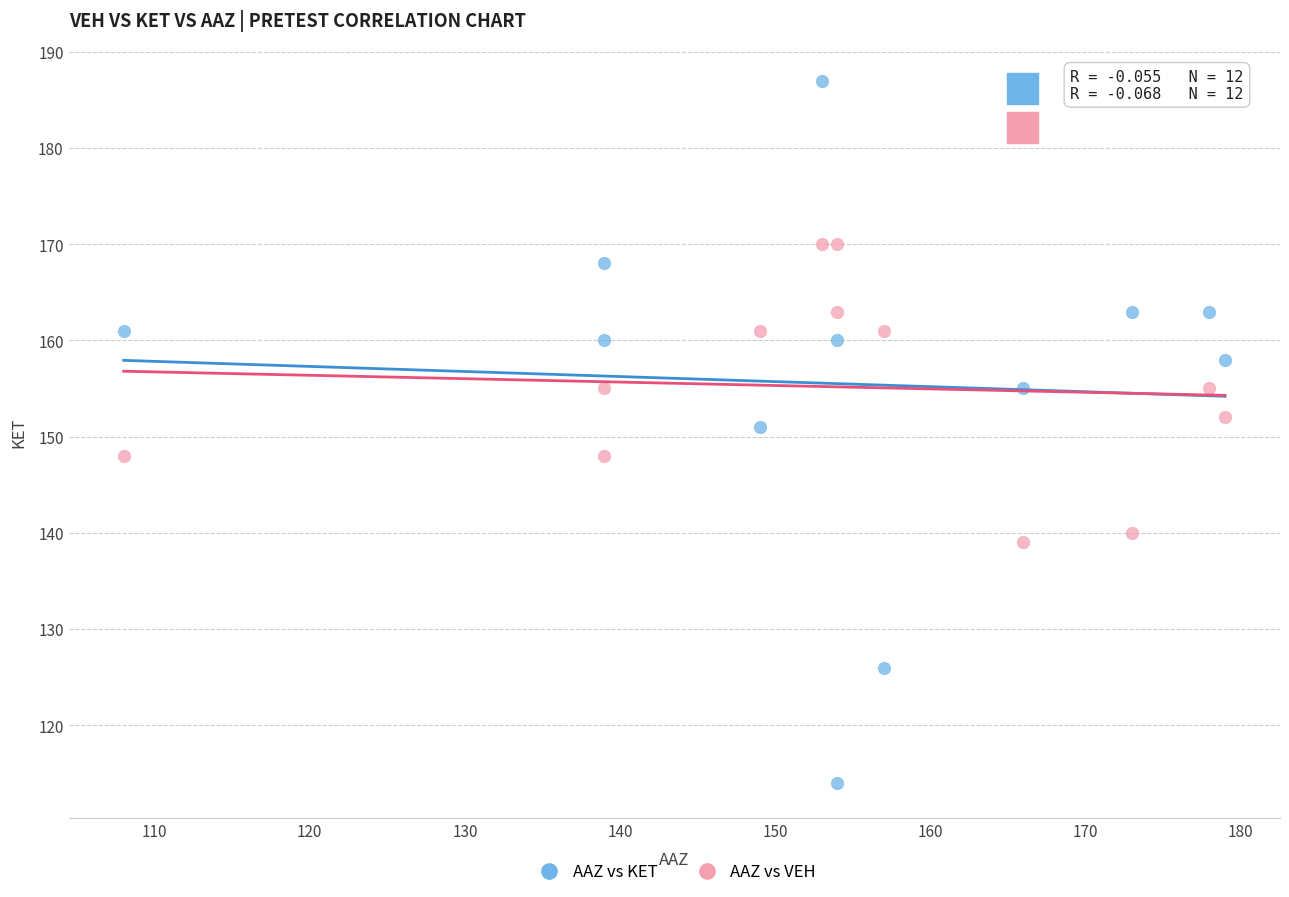

Which series has the widest spread of Y values?

AAZ vs KET